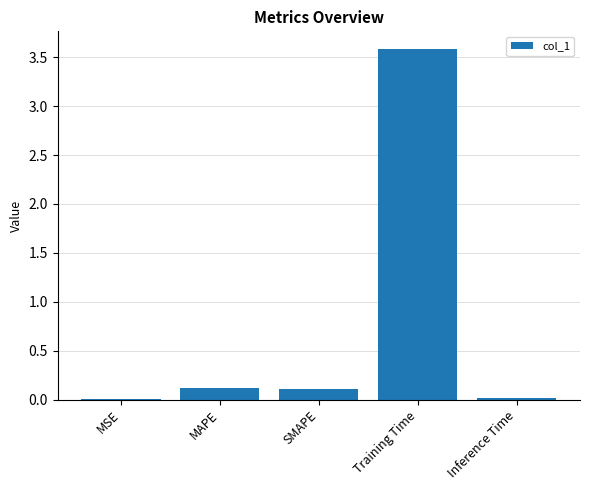

Is it true that the value at MAPE is 0.0?

False